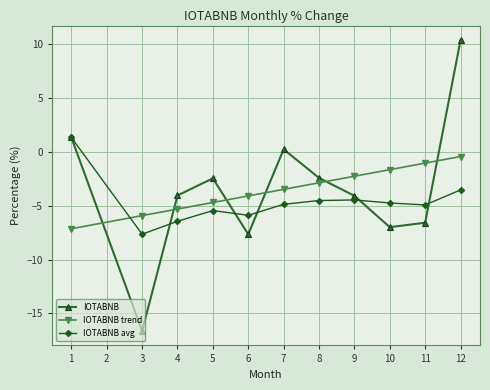

What is the smallest value displayed?

-16.6